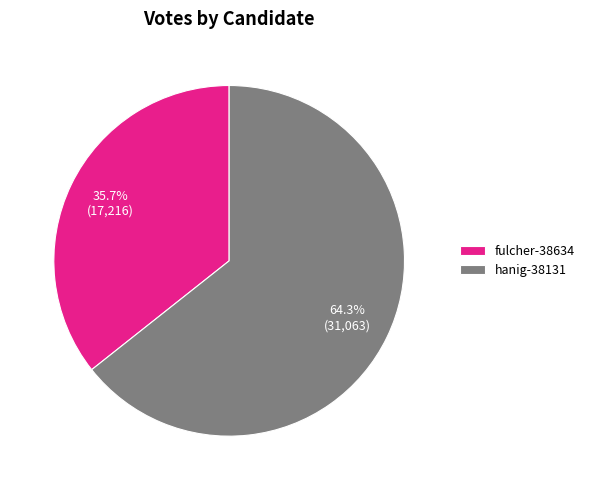

To the nearest percent, what percentage of the pie is fulcher-38634?

36%